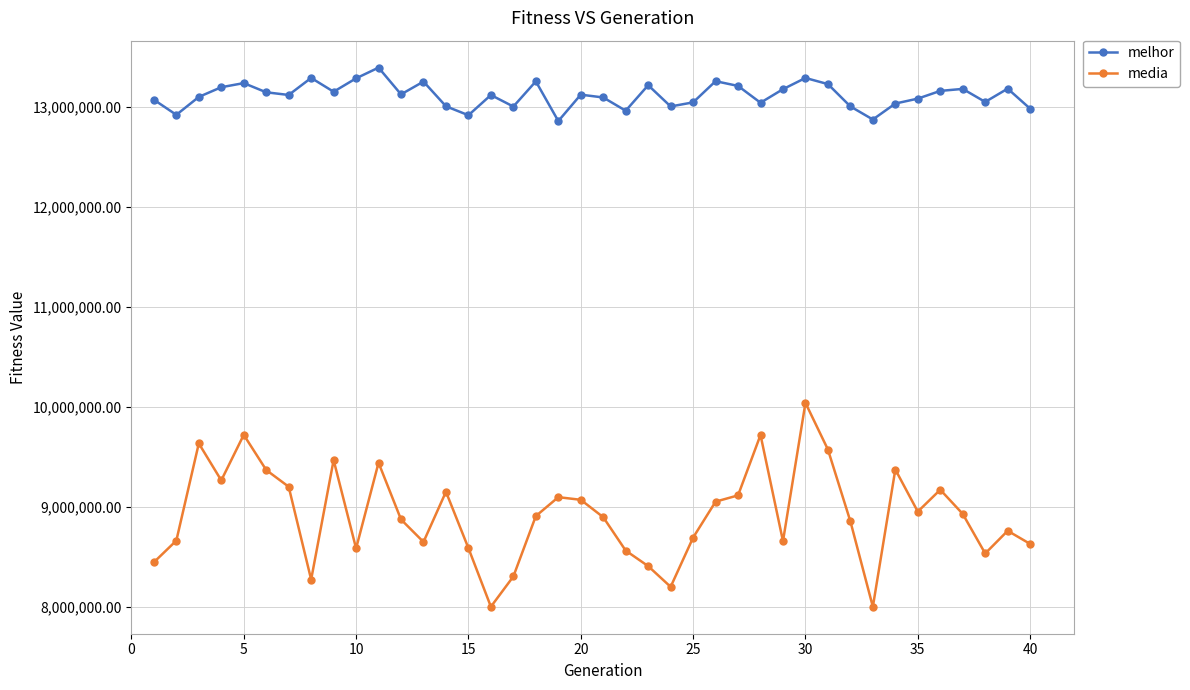

True or false: melhor and media cross at least once.

False